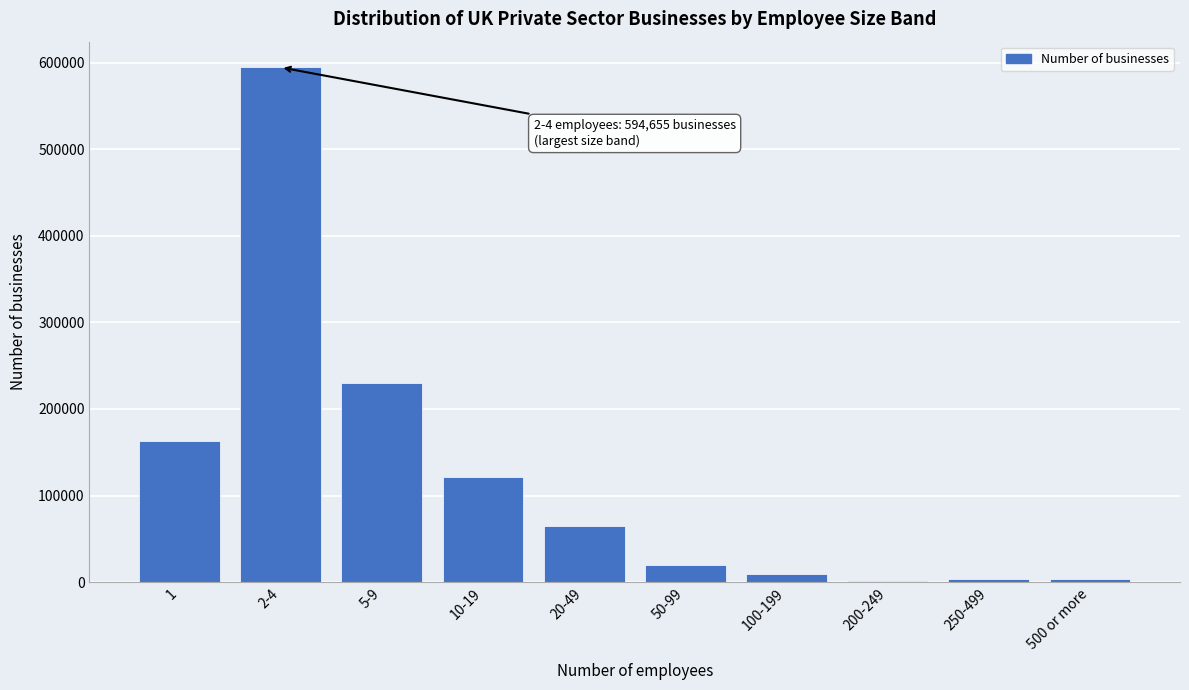

Which label corresponds to the largest value in the chart?

2-4